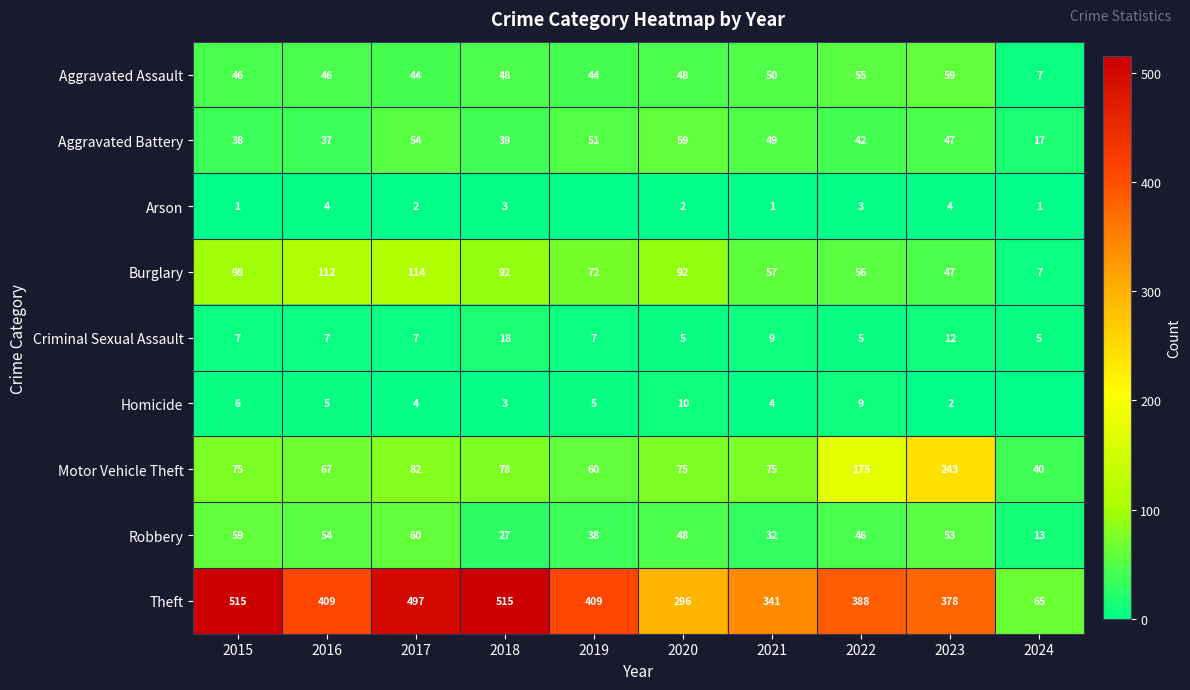

What is the average value of the Criminal Sexual Assault series?

8